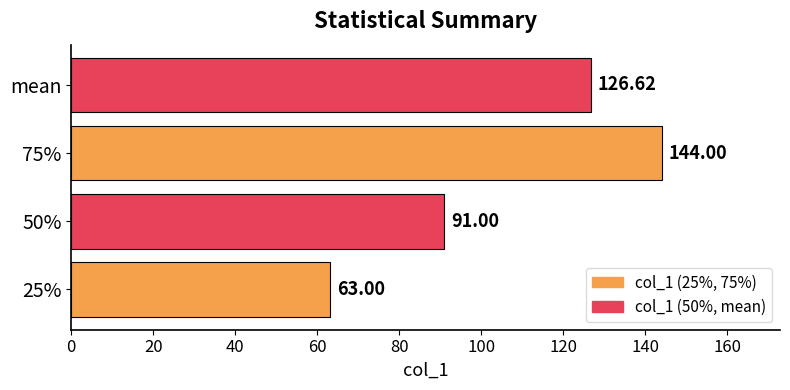

Count the values in the range 91 to 144.

3